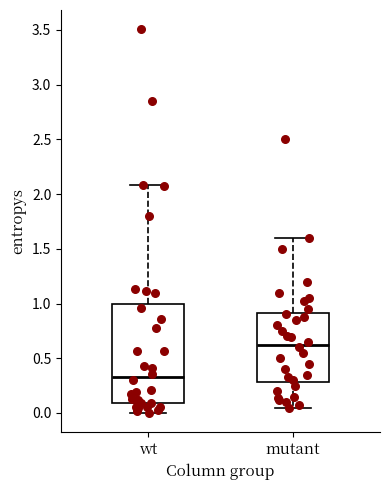

Comparing the boxes themselves (not the whiskers), which one is the tallest?

wt